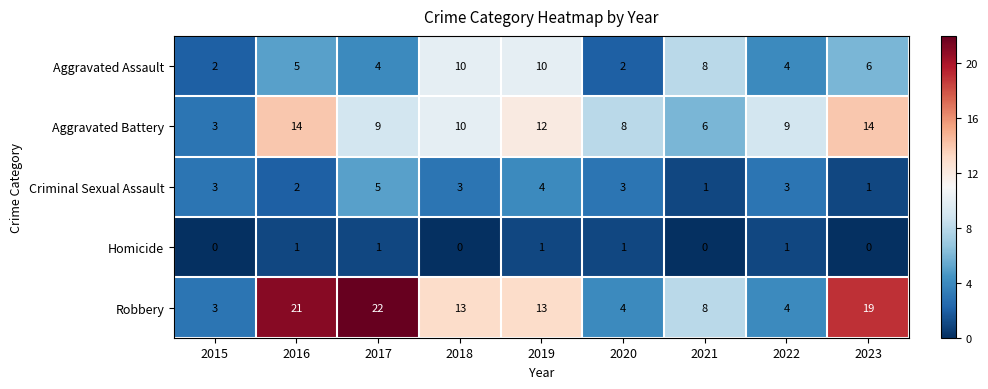

At 2019, list the series in order from smallest to largest.

Homicide, Criminal Sexual Assault, Aggravated Assault, Aggravated Battery, Robbery